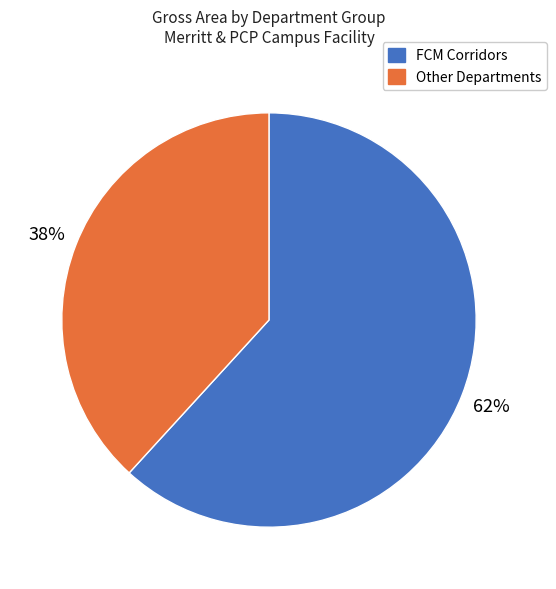

Is there any slice that represents more than half of the pie?

Yes